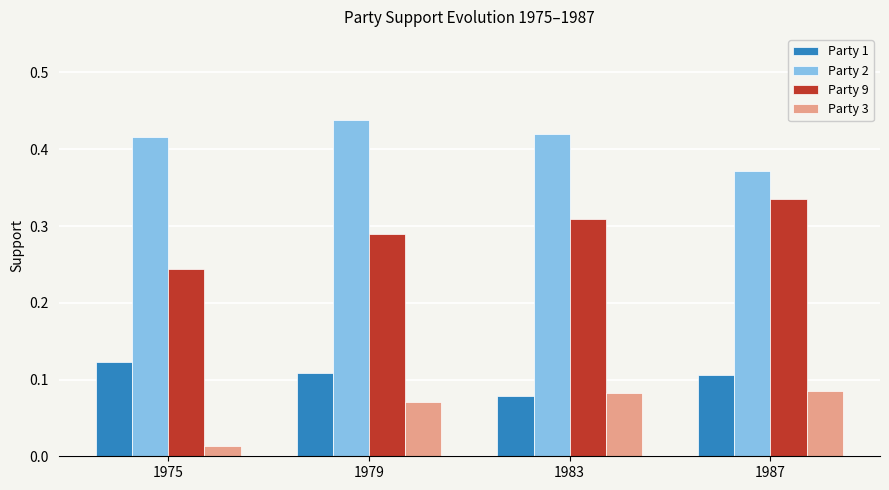

What is the total value across all series at 1987?

0.9